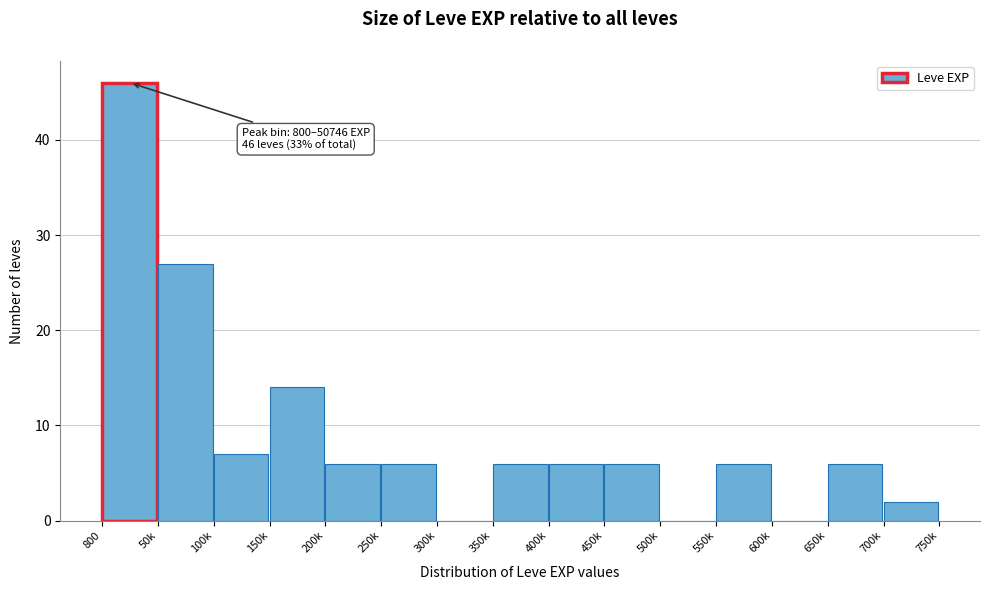

Reading right to left, what are all the values shown in this chart?

700k=2	650k=6	600k=0	550k=6	500k=0	450k=6	400k=6	350k=6	300k=0	250k=6	200k=6	150k=14	100k=7	50k=27	800=46